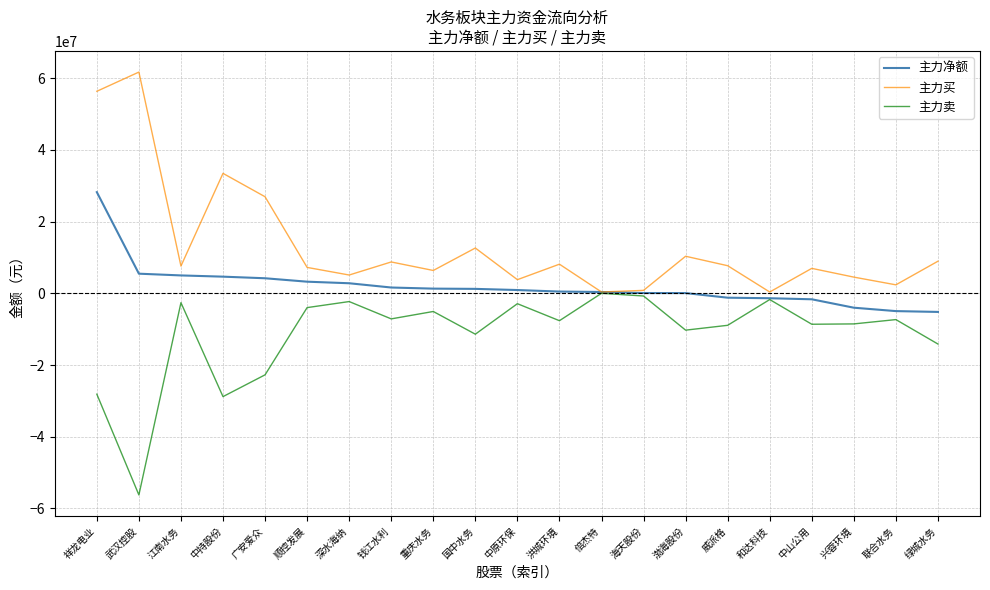

Which series has the largest total across all categories?

主力买